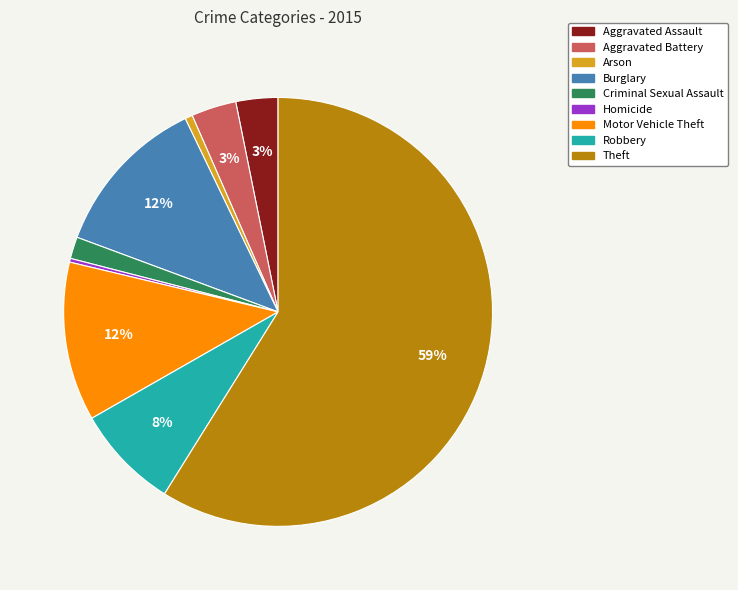

Is there a majority slice in this chart?

Yes